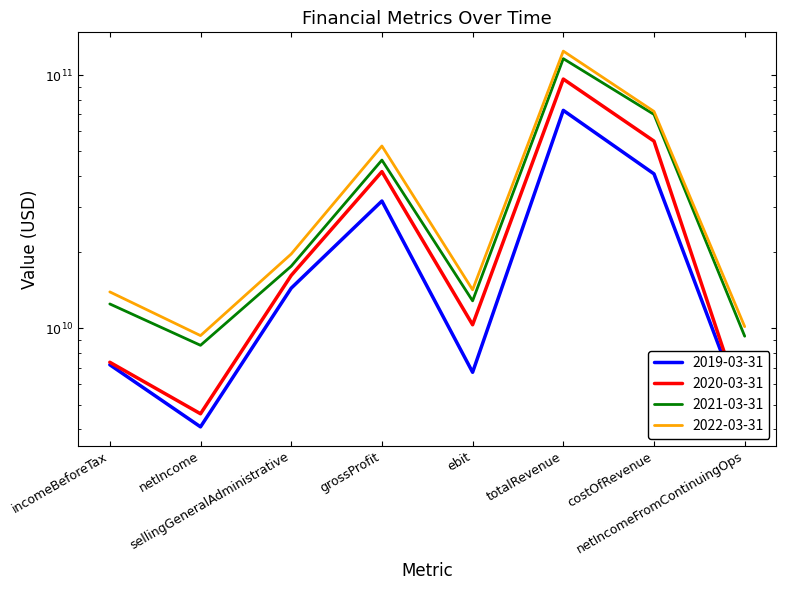

What is the difference between the highest and lowest values at netIncomeFromContinuingOps?

5581800000